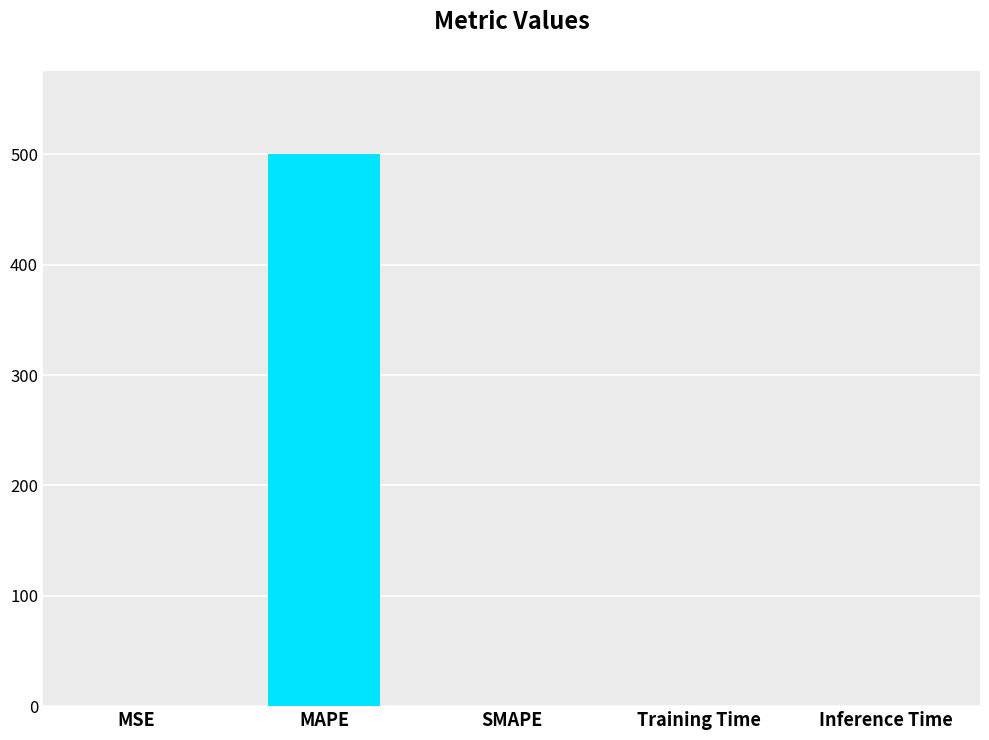

The chart shows a value of 0.0 at SMAPE. True or false?

True